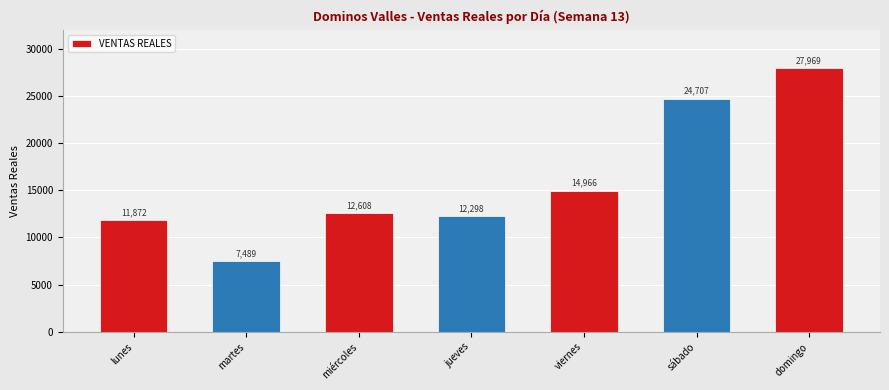

How many distinct data groups are displayed?

1